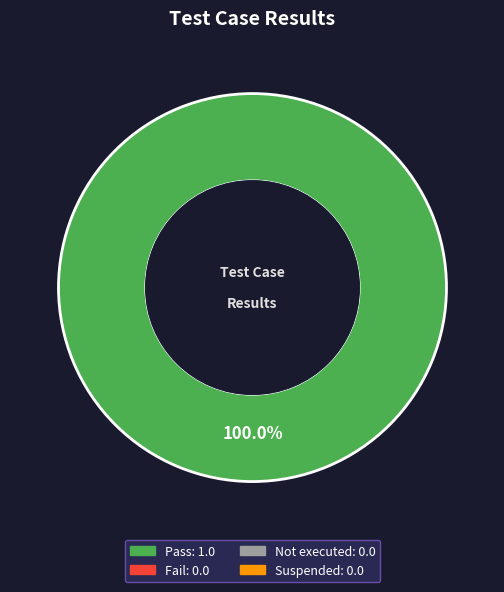

The Not executed slice represents 9% of the pie. True or false?

False